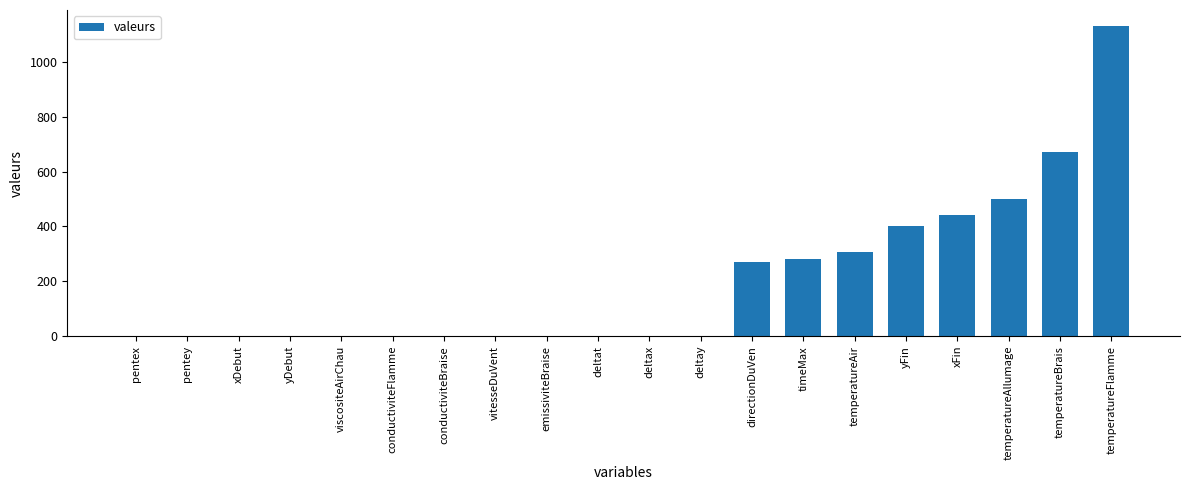

At which label is the value closest to 566?

temperatureAllumage